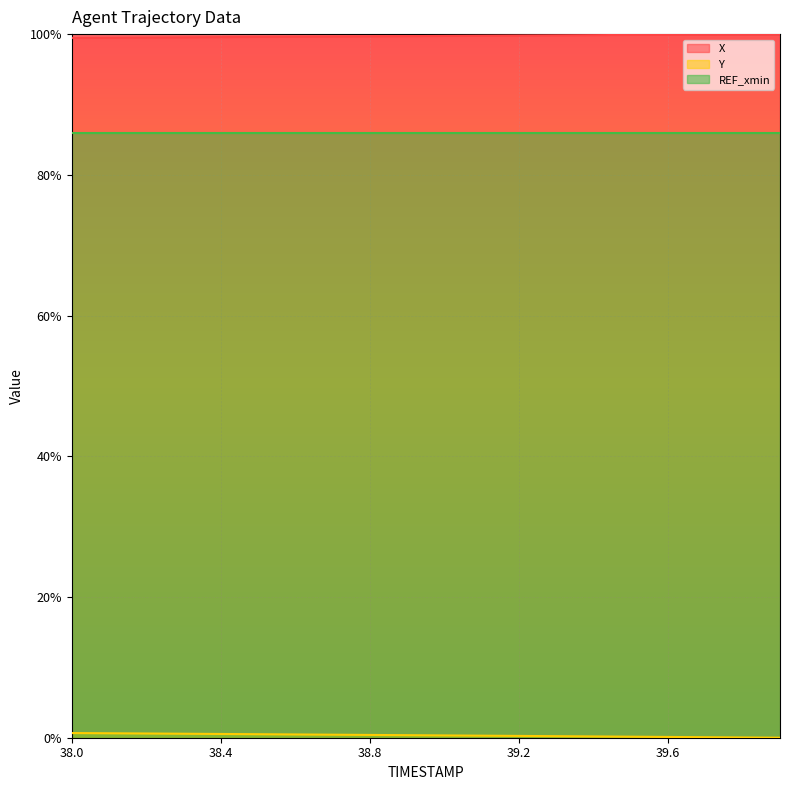

True or false: Y and X intersect in this chart.

False